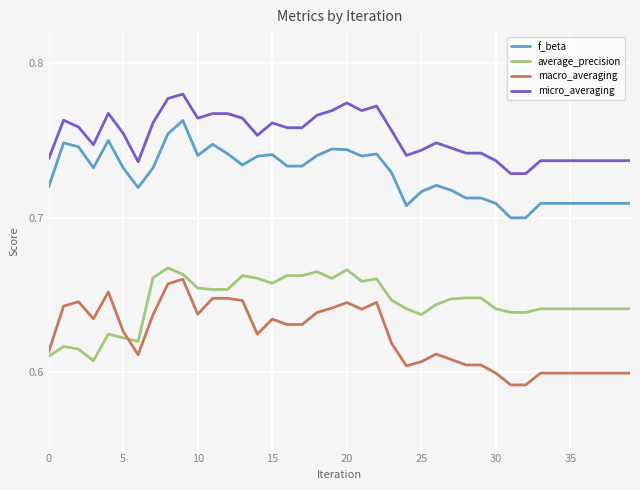

Which series has the largest total across all categories?

micro_averaging